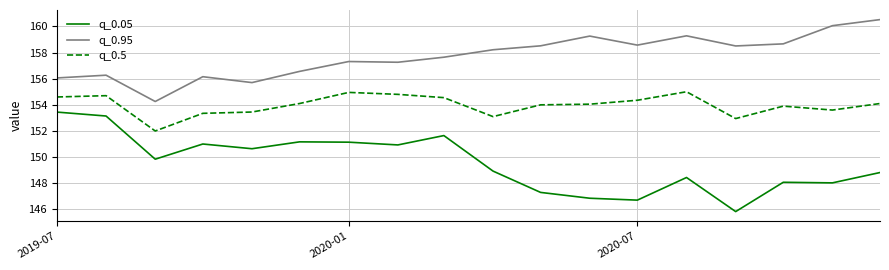

List the series in order of their peak value, highest first.

q_0.95, q_0.5, q_0.05